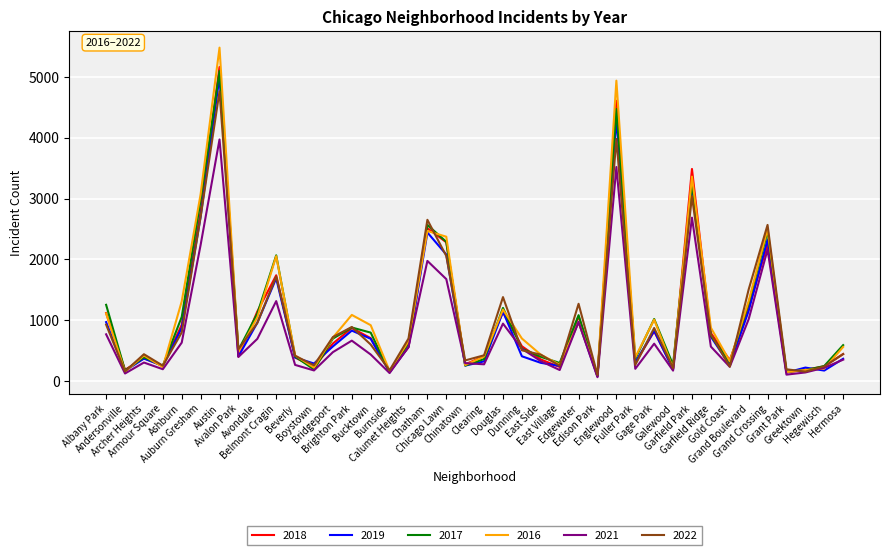

Which series has the largest range (max minus min)?

2016